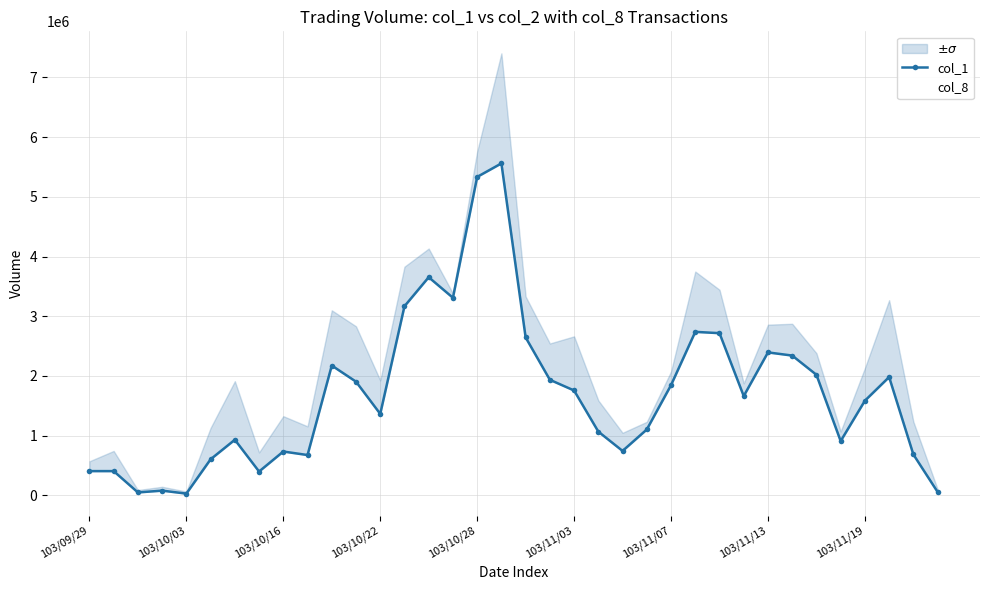

At which category is the sum across all series the highest?

17